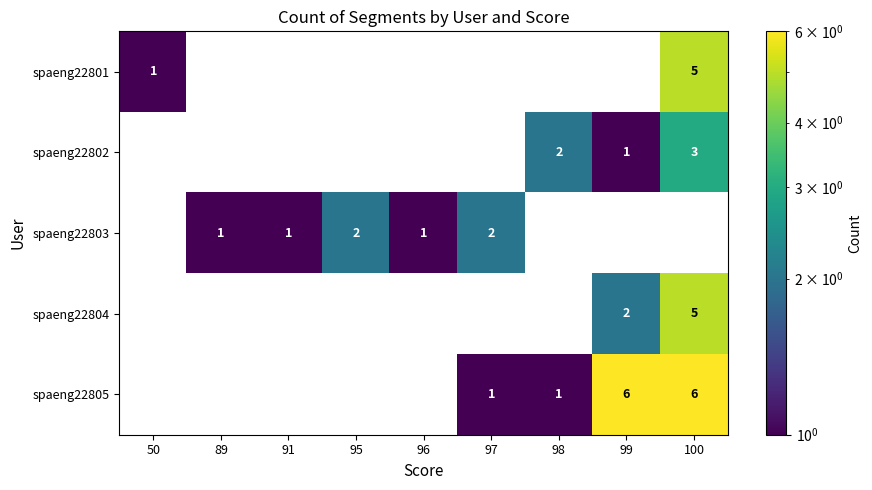

The spaeng22803 series shows 3 at 97. True or false?

False